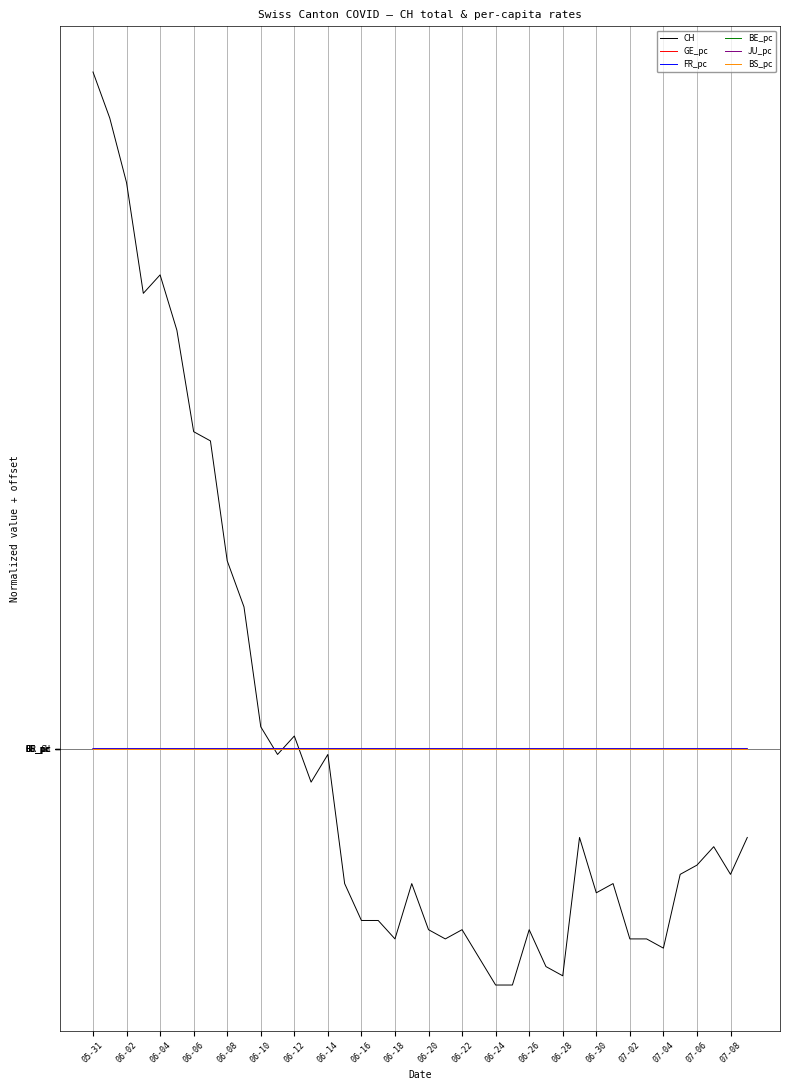

True or false: BE_pc and GE_pc intersect in this chart.

False